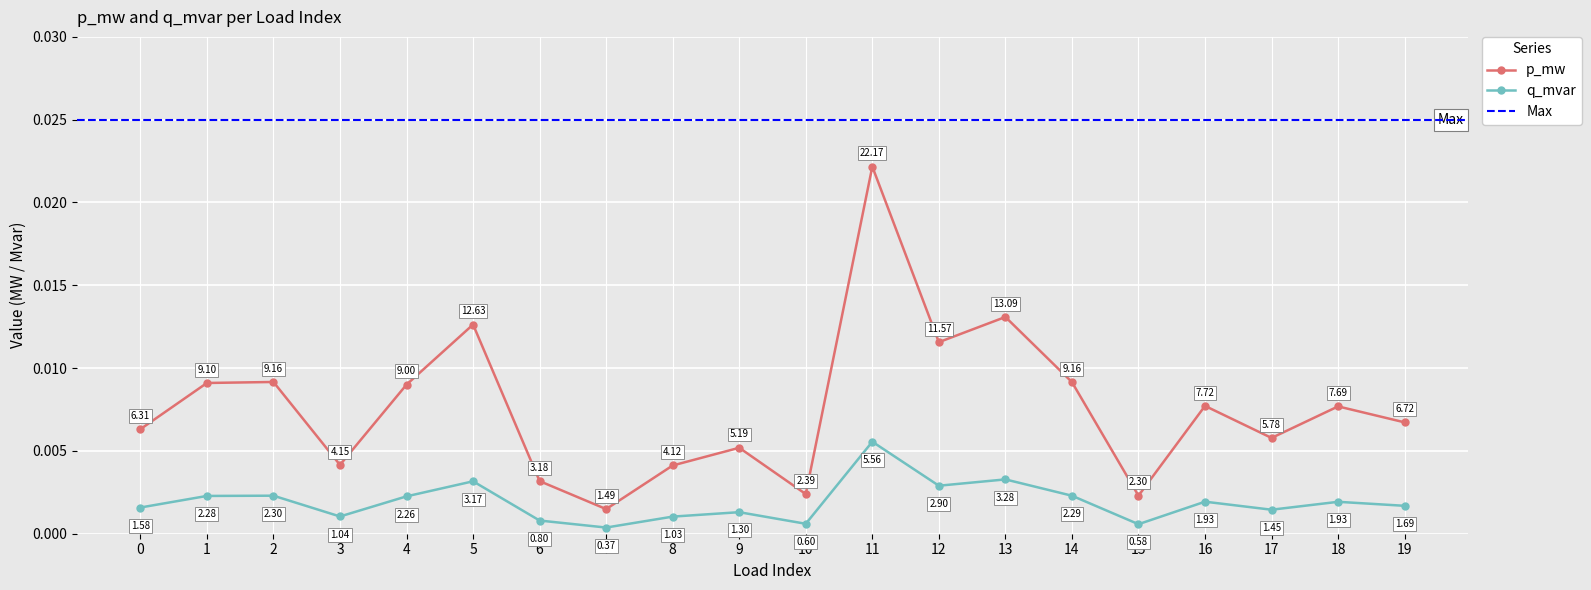

How many interior local valleys does the q_mvar series have?

6